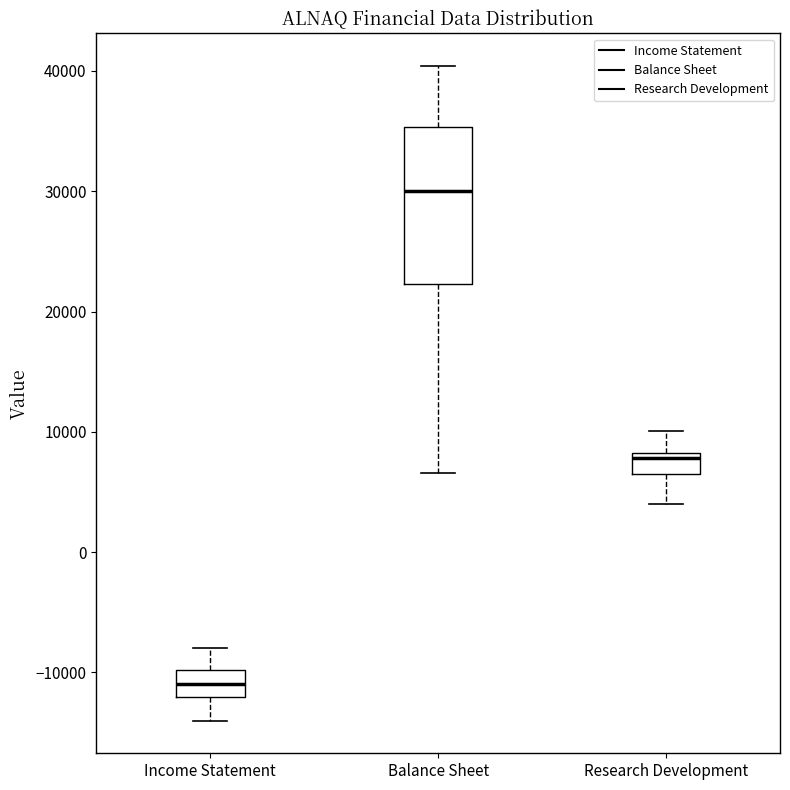

Comparing the boxes themselves (not the whiskers), which one is the tallest?

Balance Sheet